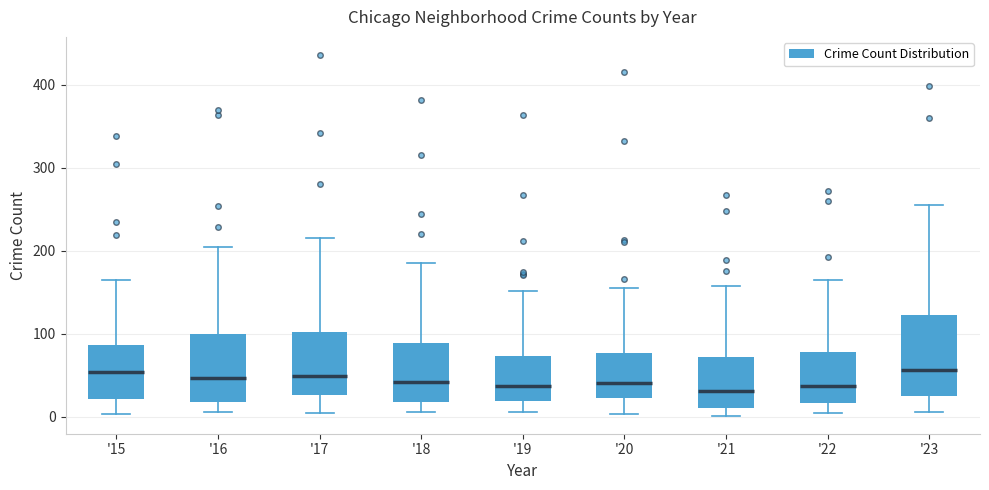

Where is the upper edge of the box for '16 on the y-axis? The values are not printed on the chart, so give them approximately, as read against the axis.

100